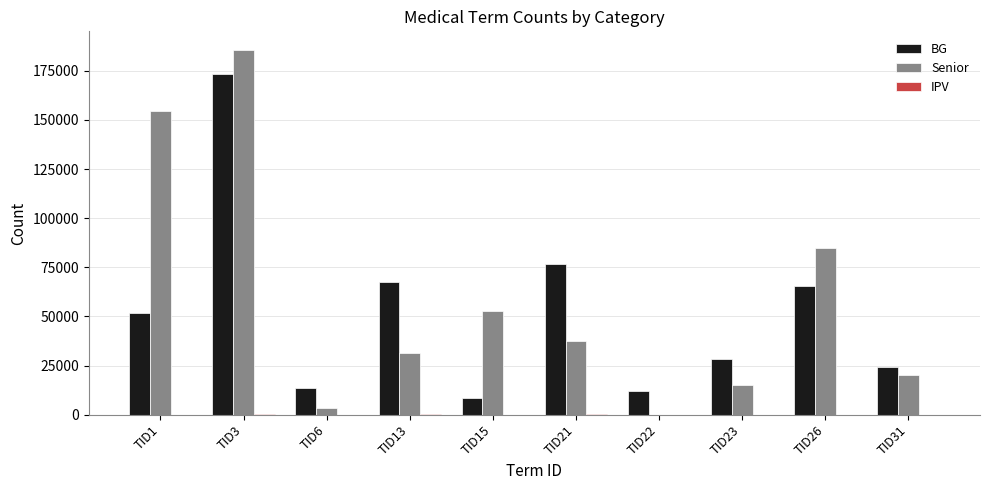

Where is BG nearest to the value 90985?

TID21